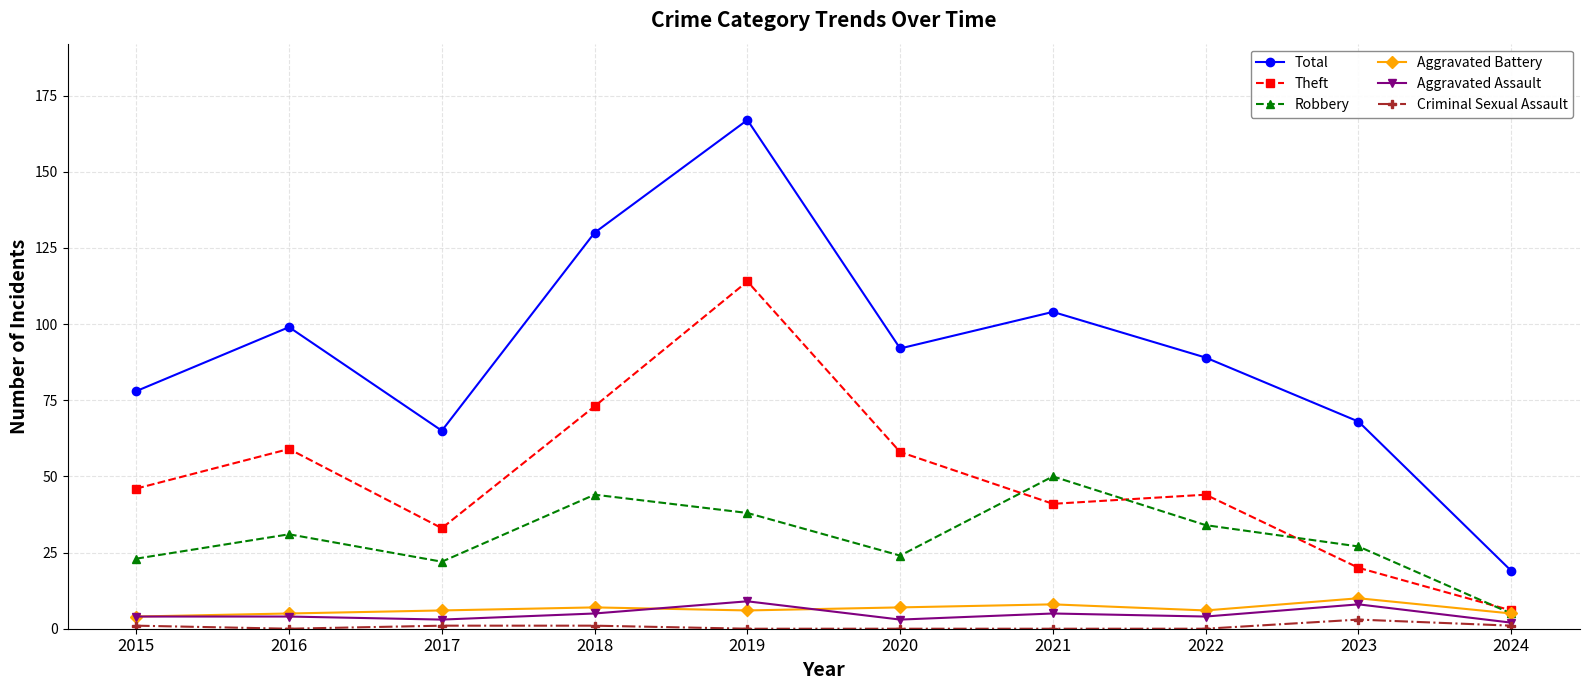

True or false: Criminal Sexual Assault and Total intersect in this chart.

False